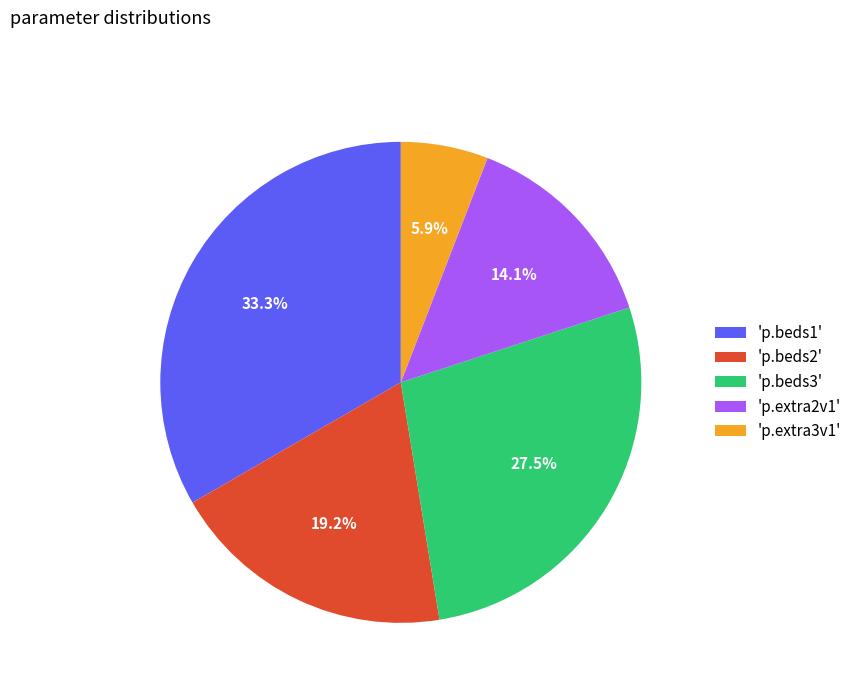

Which slice is the smallest?

'p.extra3v1'